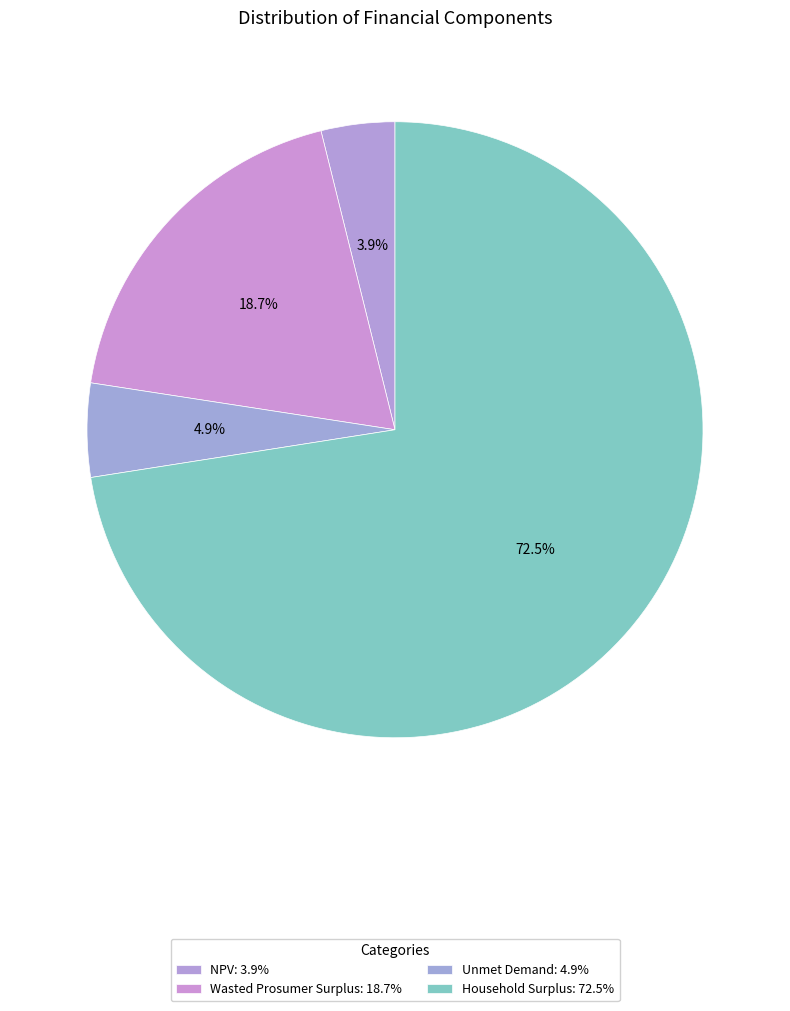

What is the ratio of the value at Unmet Demand to the value at Wasted Prosumer Surplus?

0.3